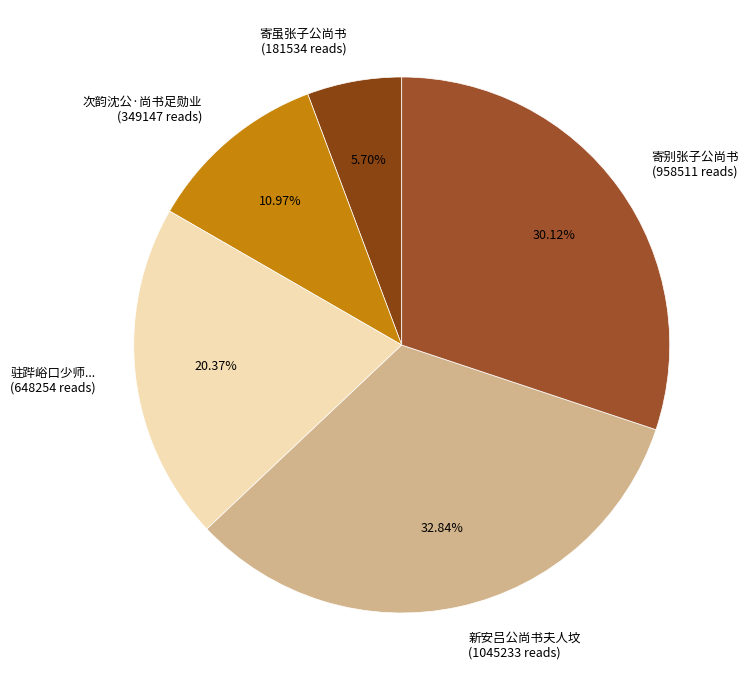

Which has a higher value, 驻跸峪口少师... (648254 reads) or 次韵沈公·尚书足勋业 (349147 reads)?

驻跸峪口少师... (648254 reads)